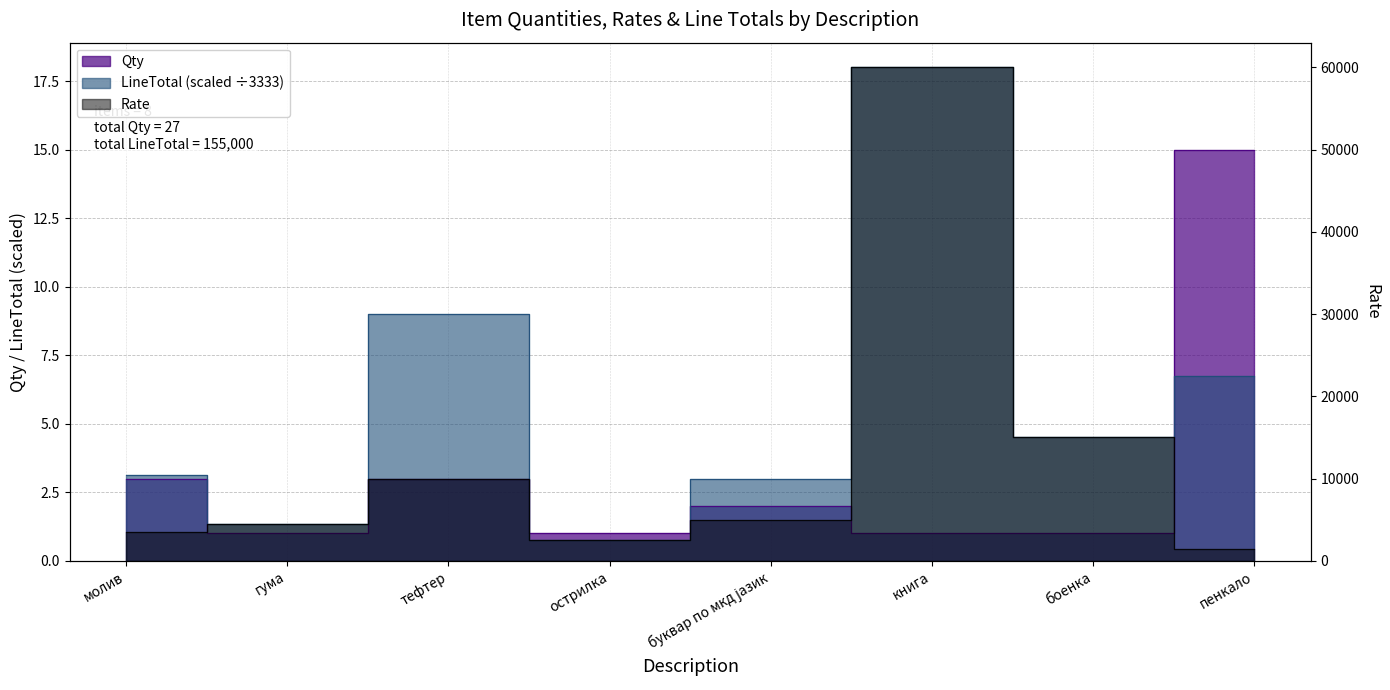

What position from the right is гума?

7